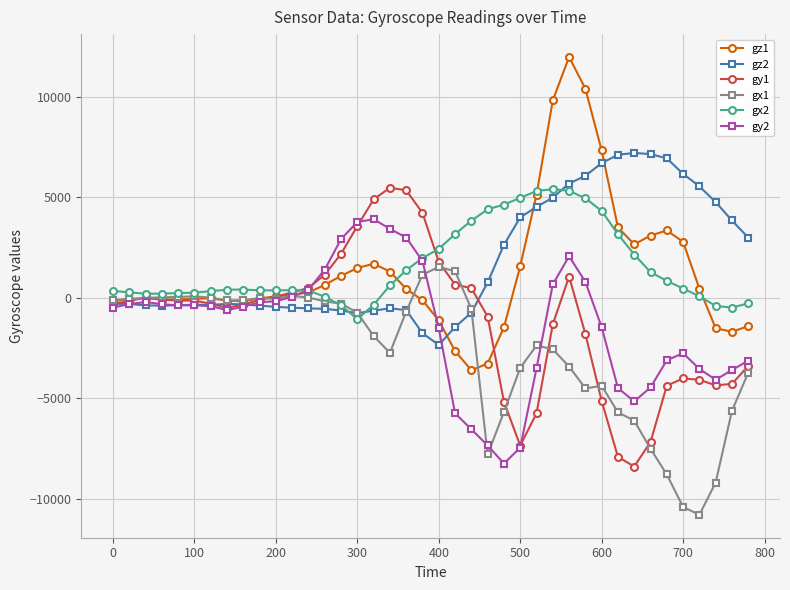

Which series ends up on top after the final intersection of gz2 and gx2?

gz2